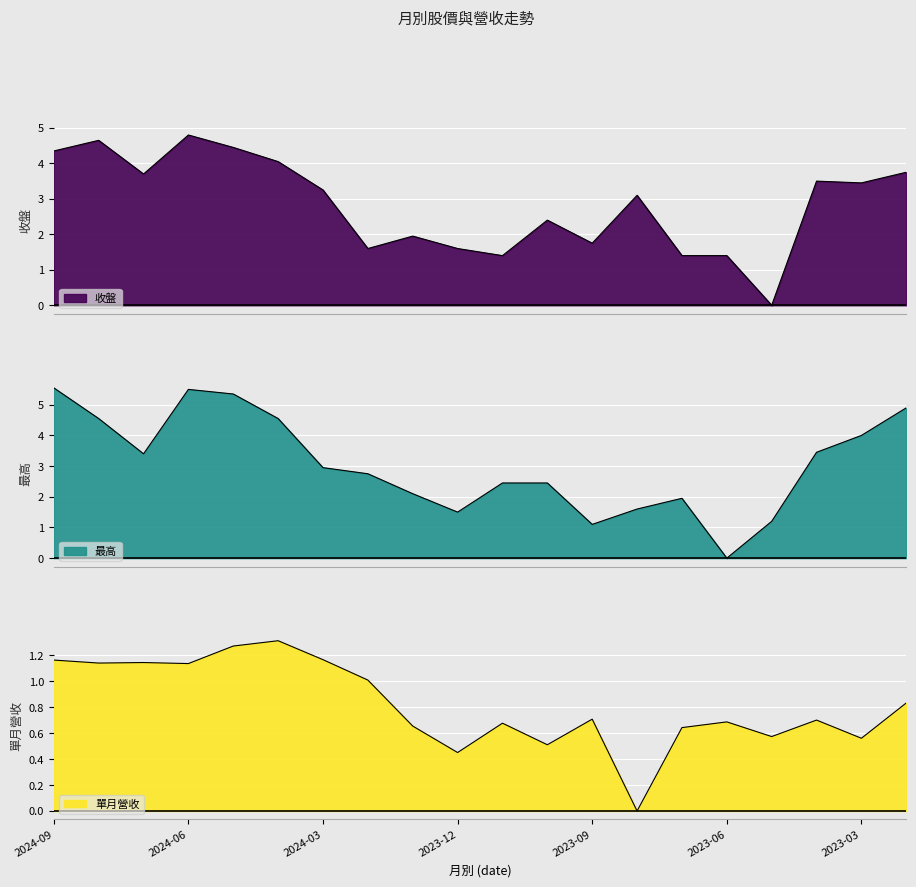

What are all the series names shown in the legend?

收盤, 最高, 單月營收